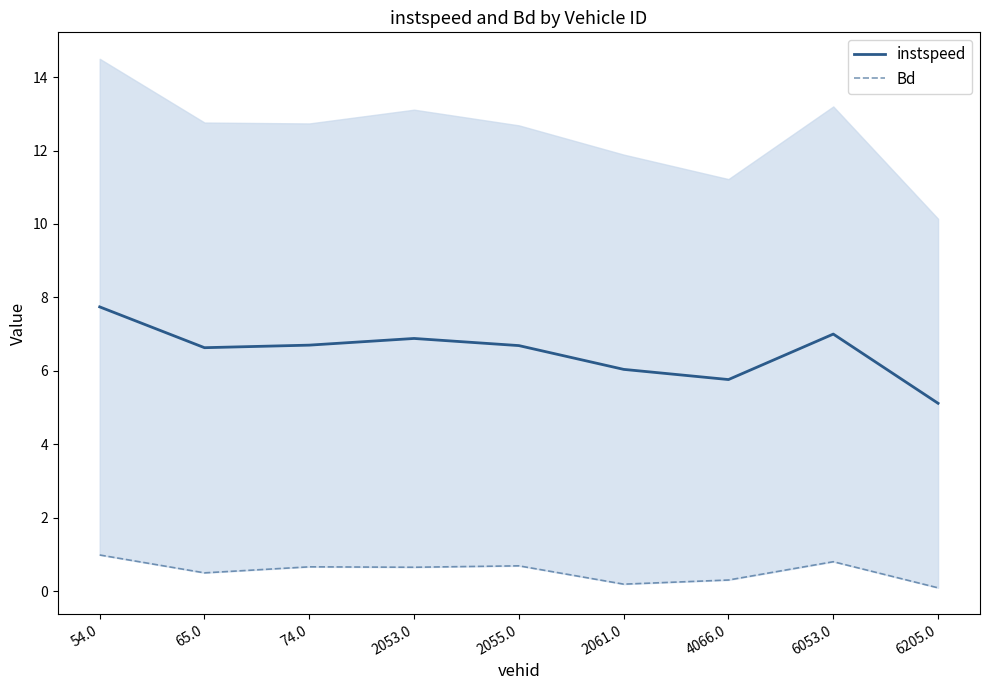

What is the average value of the instspeed series?

6.5